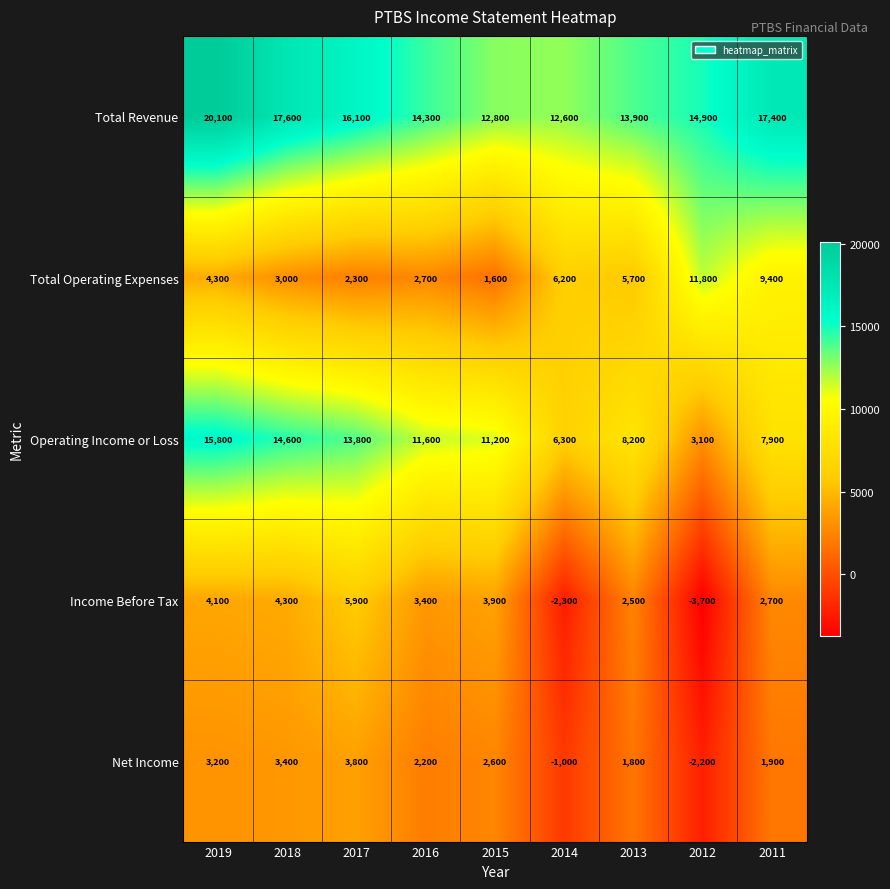

How many series are shown in this chart?

5